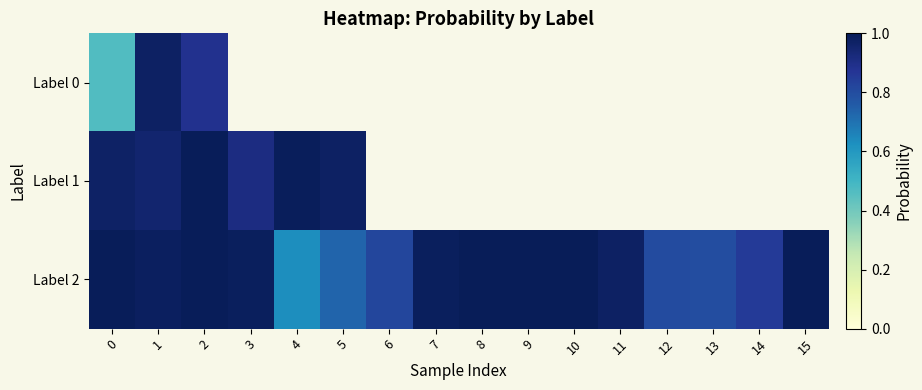

List the series in order of their peak value, highest first.

Label 2, Label 1, Label 0